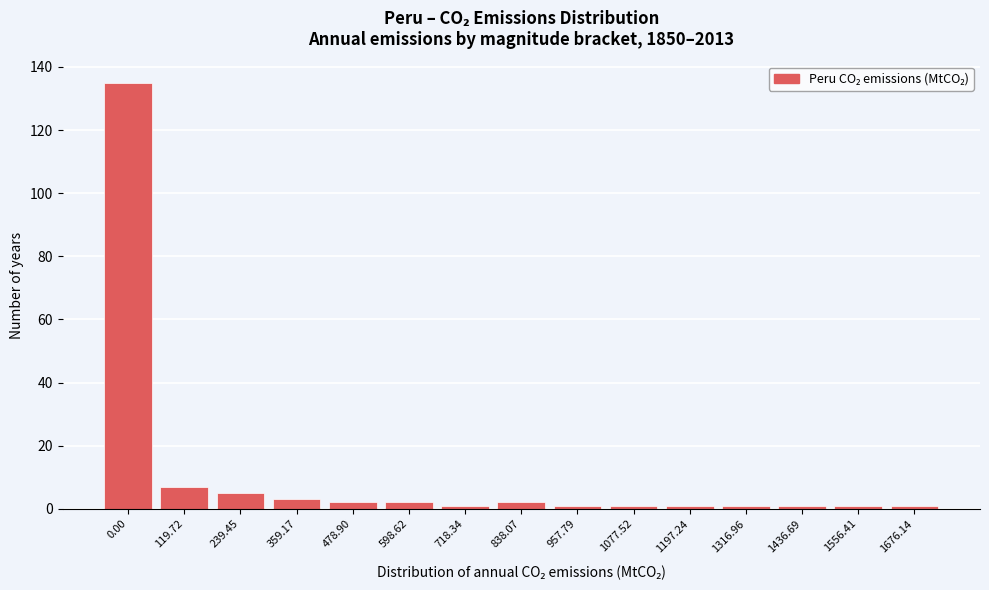

Reading right to left, extract all data points from this chart.

1676.14=1	1556.41=1	1436.69=1	1316.96=1	1197.24=1	1077.52=1	957.79=1	838.07=2	718.34=1	598.62=2	478.90=2	359.17=3	239.45=5	119.72=7	0.00=135